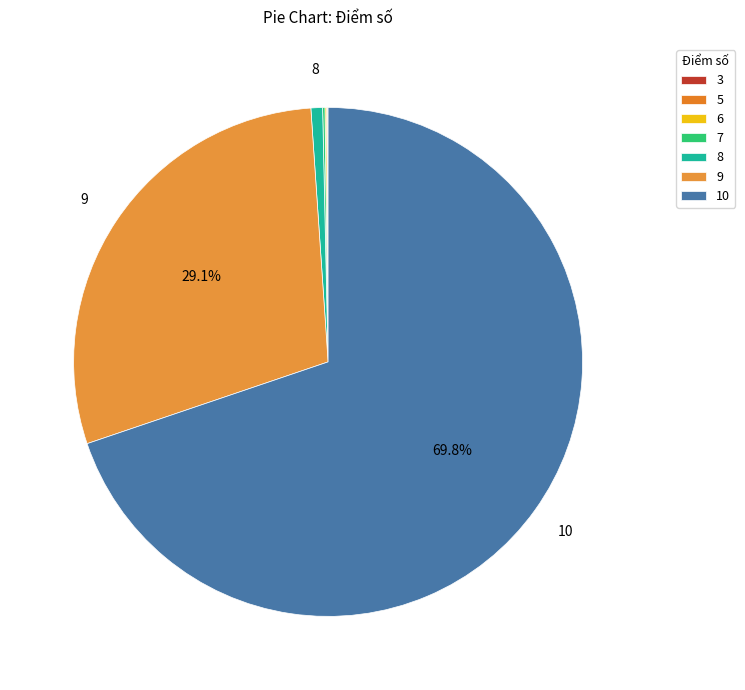

The 9 slice represents 27% of the pie. True or false?

False